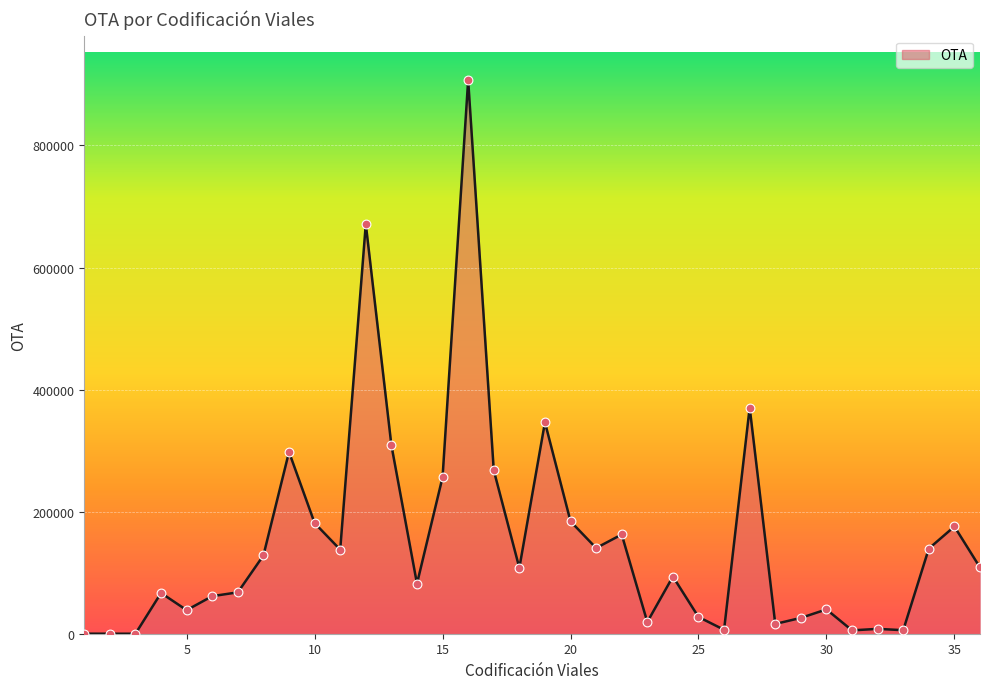

What is the difference between the maximum and minimum values?

907200.0